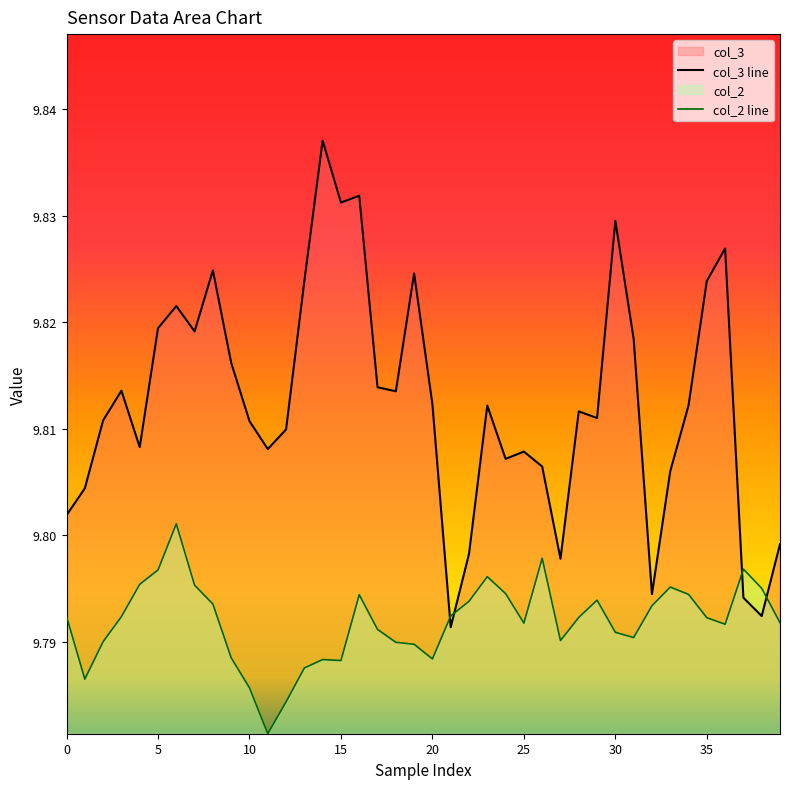

Which has a higher value, 13 or 28?

13